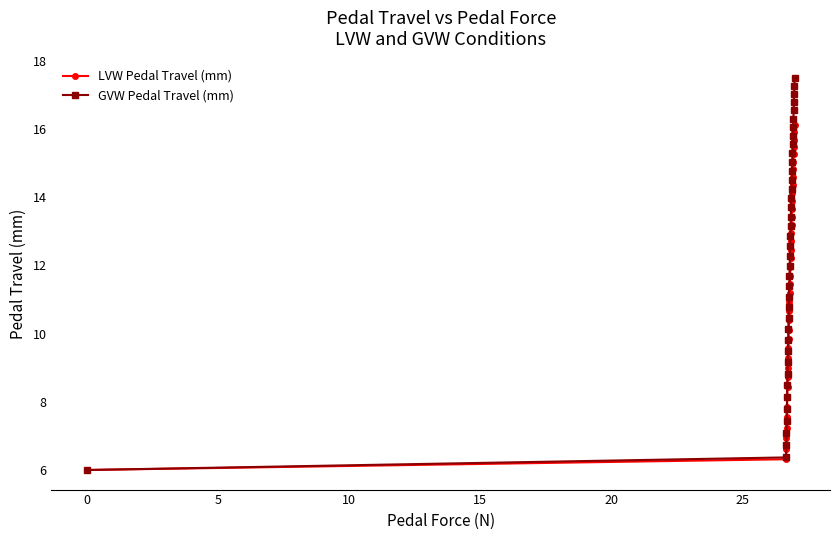

Which series has the largest total across all categories?

GVW Pedal Travel (mm)